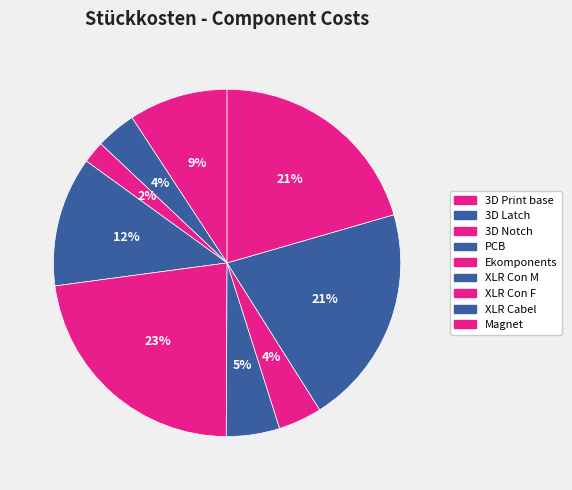

Rank the categories by value from highest to lowest.

Ekomponents, XLR Cabel, Magnet, PCB, 3D Print base, XLR Con M, XLR Con F, 3D Latch, 3D Notch